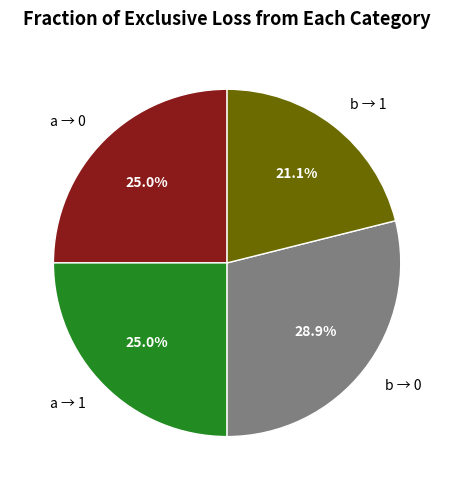

To the nearest percent, what is the average slice percentage?

25%